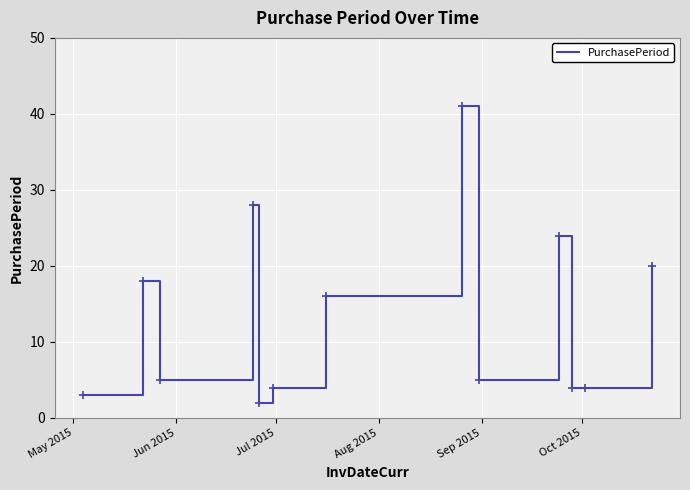

What is the difference between the maximum and minimum values?

39